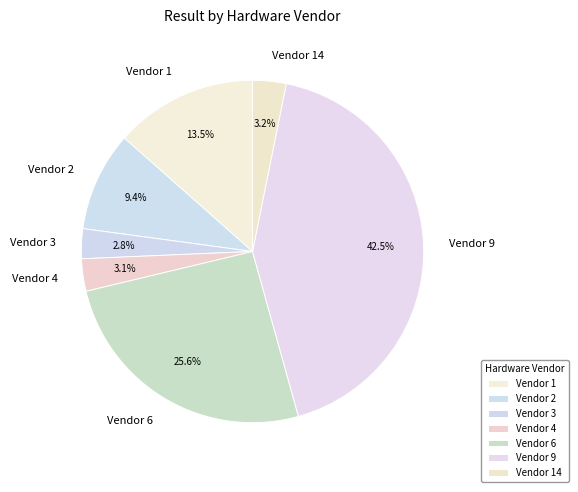

To the nearest percent, what is the combined percentage of Vendor 3 and Vendor 9?

45%